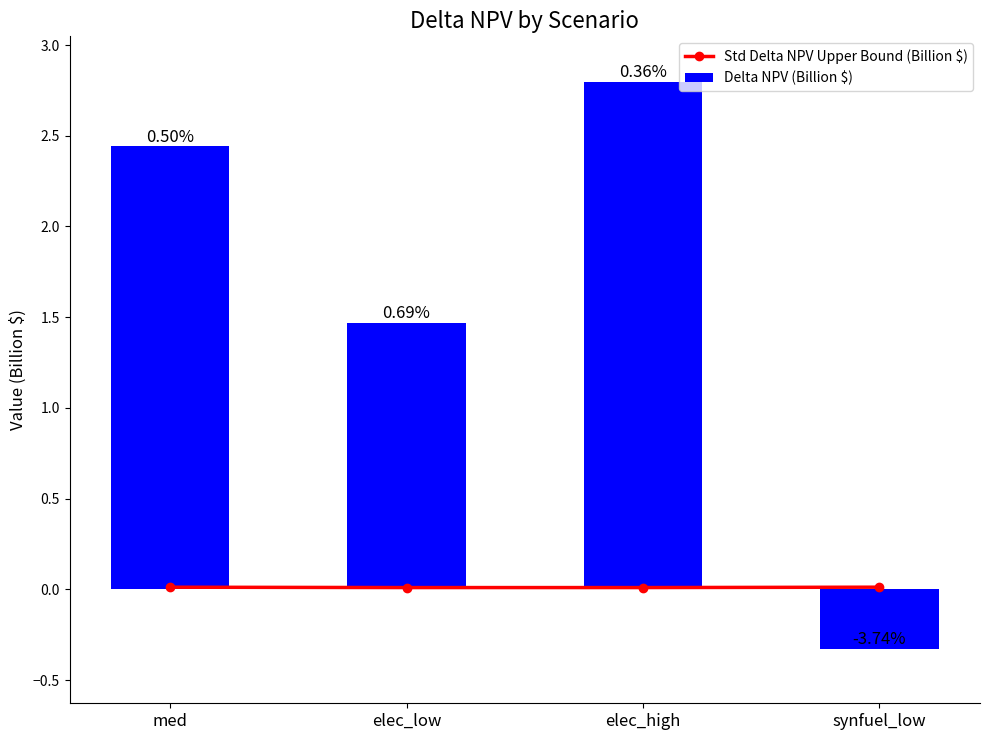

What is the total value across all series at elec_low?

1.5